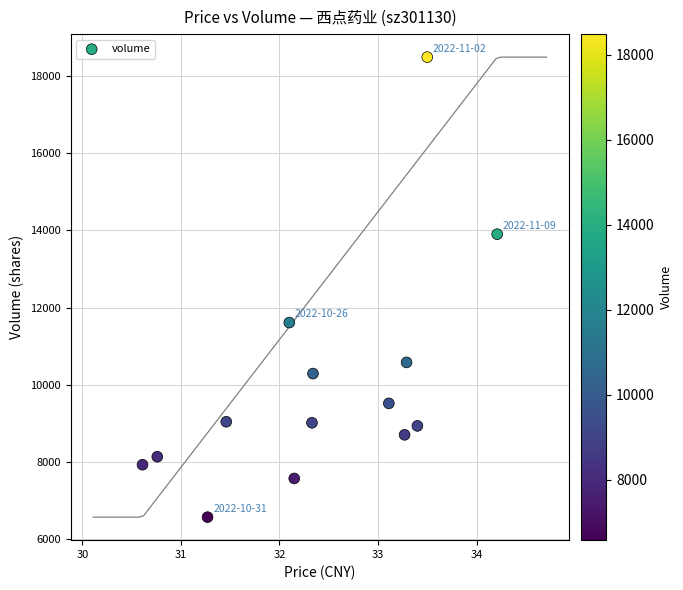

What is the range of Y values (max minus min)?

11906